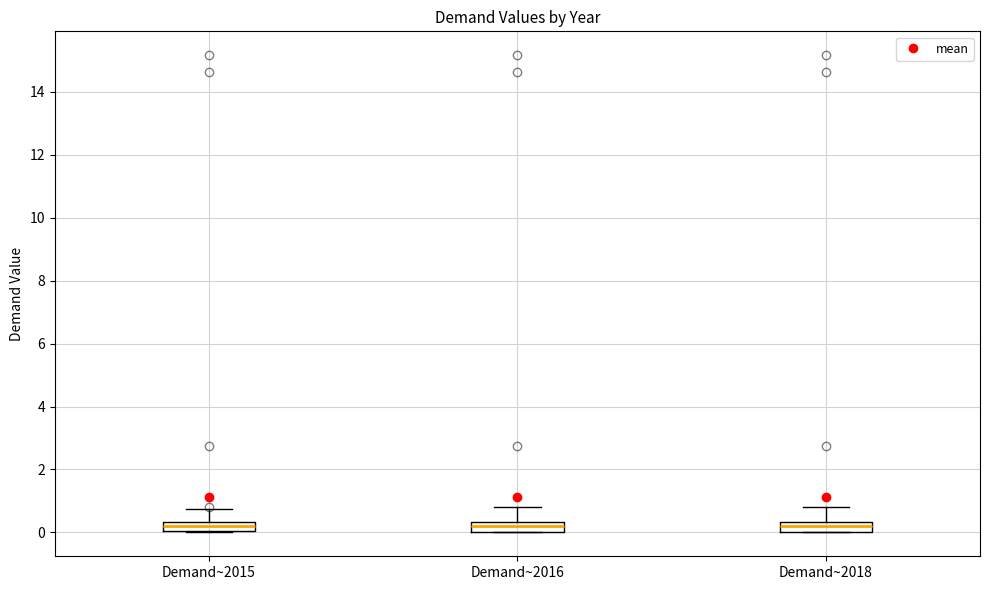

Reading left to right, read every box against the y-axis: the position of its median line, the range the box covers, and the ends of its whiskers. The values are not printed on the chart, so give them approximately, as read against the axis.

Demand~2015: median 0.2, box 0.0 to 0.4, whiskers 0.0 to 0.8
Demand~2016: median 0.2, box 0.0 to 0.4, whiskers 0.0 to 0.8
Demand~2018: median 0.2, box 0.0 to 0.4, whiskers 0.0 to 0.8